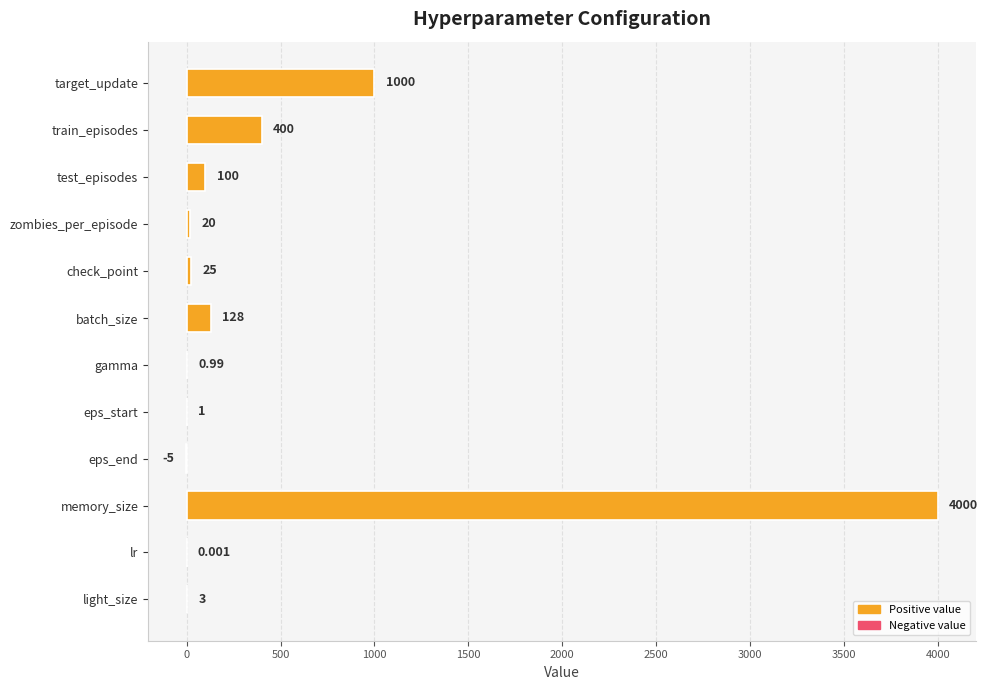

Which category has the highest value across all series?

memory_size